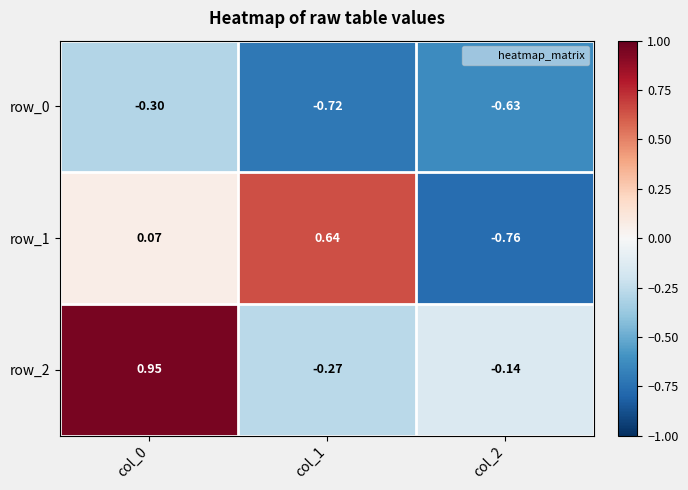

True or false: row_2 has a value of 1.0 at col_0.

True